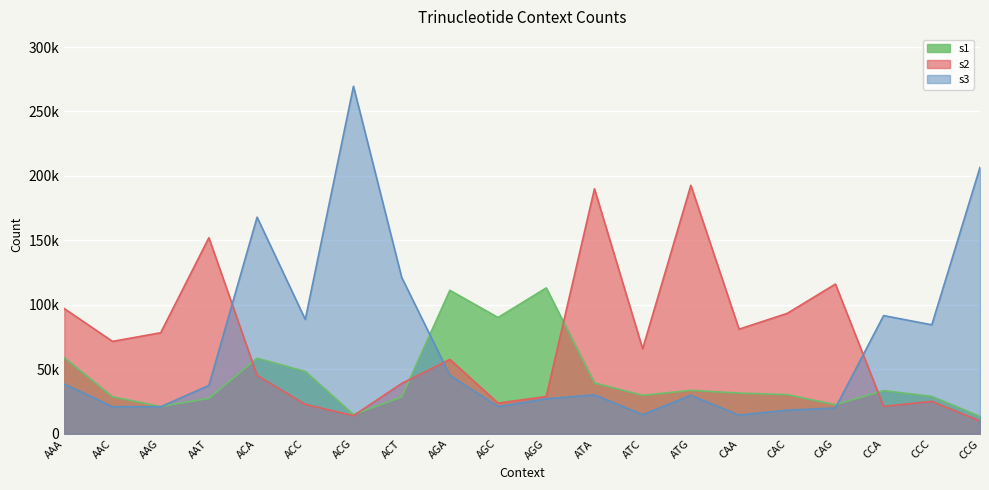

What is the label of the 11th point from the left?

AGG